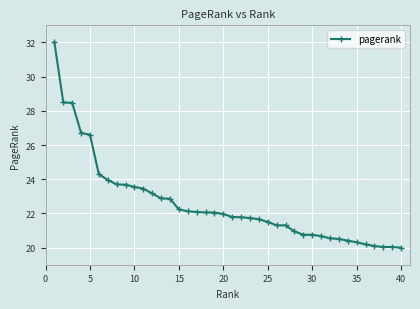

What is the smallest value displayed?

20.0